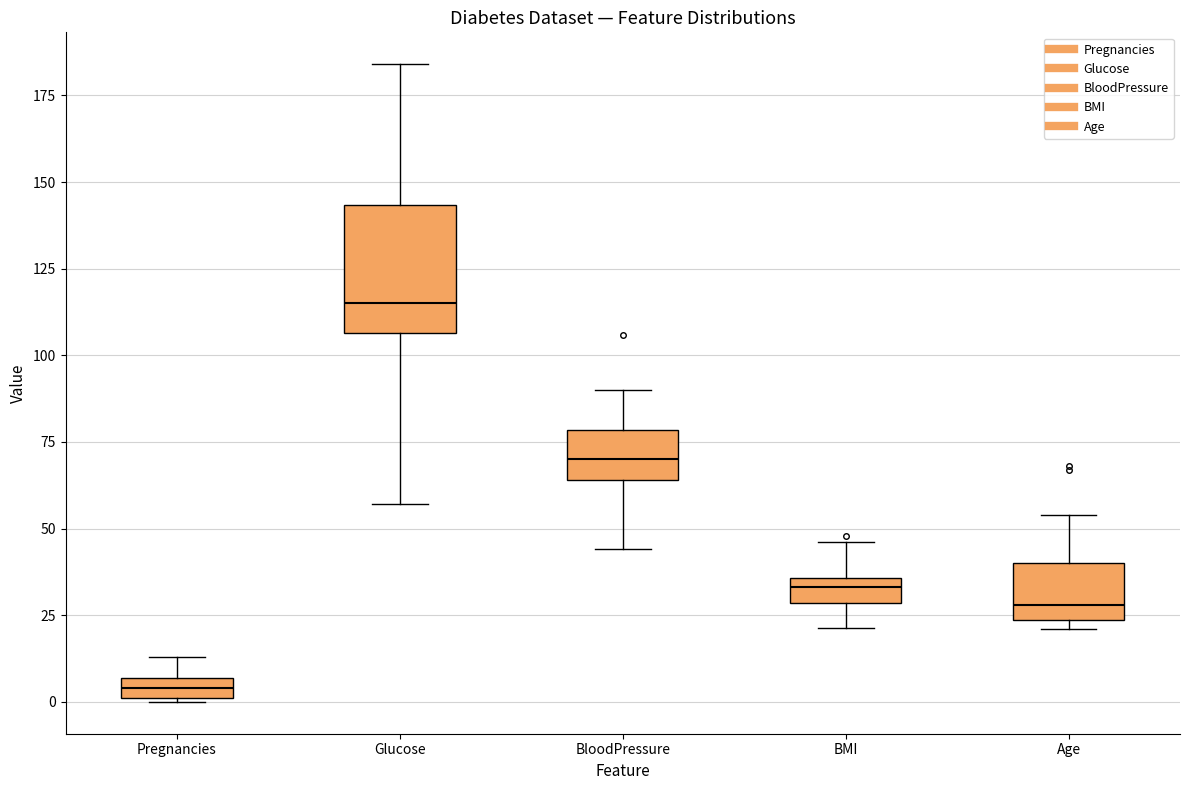

Which box is the tallest, from its lower edge to its upper edge?

Glucose